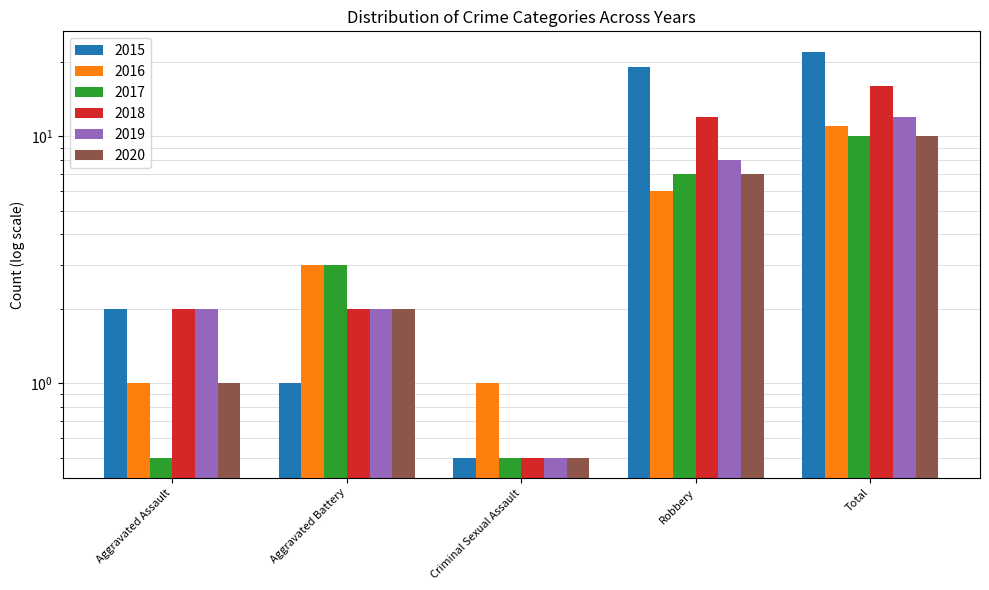

Reading right to left, what are all the values shown in this chart?

2015: Total=22.0	Robbery=19.0	Criminal Sexual Assault=0.5	Aggravated Battery=1.0	Aggravated Assault=2.0
2016: Total=11.0	Robbery=6.0	Criminal Sexual Assault=1.0	Aggravated Battery=3.0	Aggravated Assault=1.0
2017: Total=10.0	Robbery=7.0	Criminal Sexual Assault=0.5	Aggravated Battery=3.0	Aggravated Assault=0.5
2018: Total=16.0	Robbery=12.0	Criminal Sexual Assault=0.5	Aggravated Battery=2.0	Aggravated Assault=2.0
2019: Total=12.0	Robbery=8.0	Criminal Sexual Assault=0.5	Aggravated Battery=2.0	Aggravated Assault=2.0
2020: Total=10.0	Robbery=7.0	Criminal Sexual Assault=0.5	Aggravated Battery=2.0	Aggravated Assault=1.0